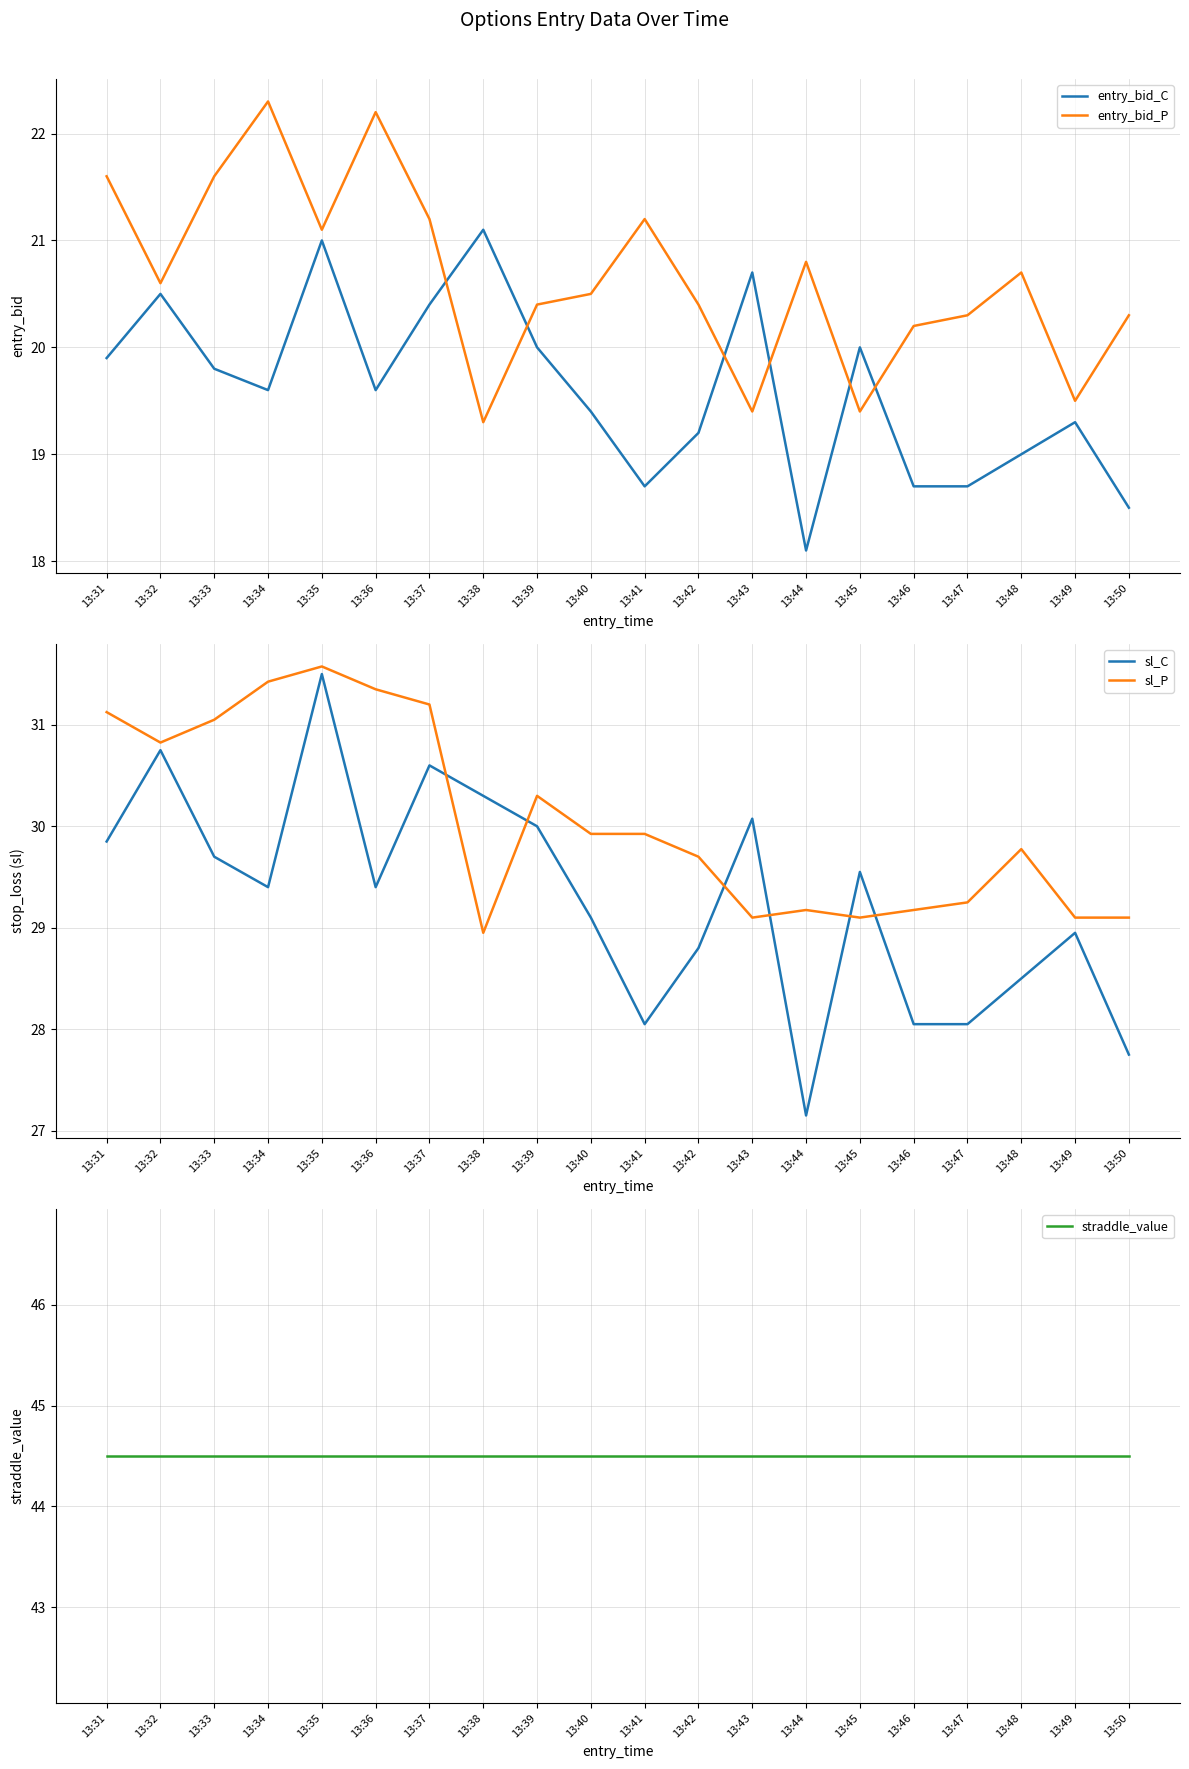

At which category does entry_bid_P reach its first local peak?

13:34